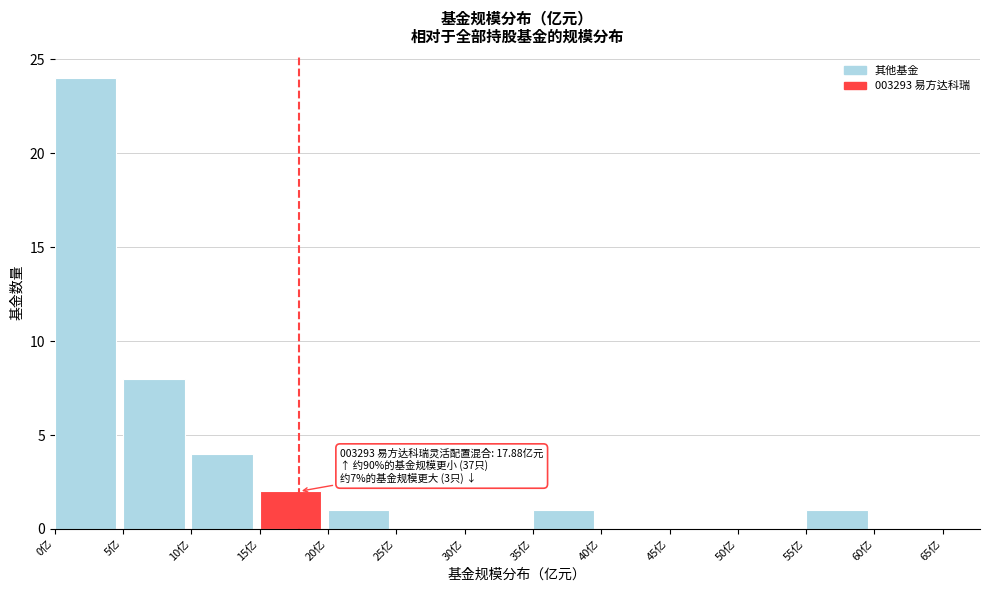

Over which range of the x-axis is the bar tallest?

0 to 5